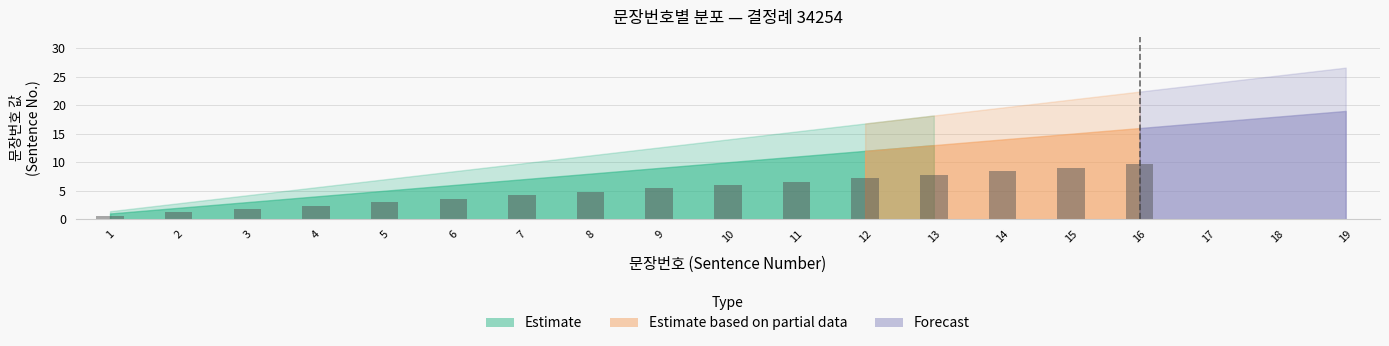

True or false: the data shows 6.6 at 11.

True